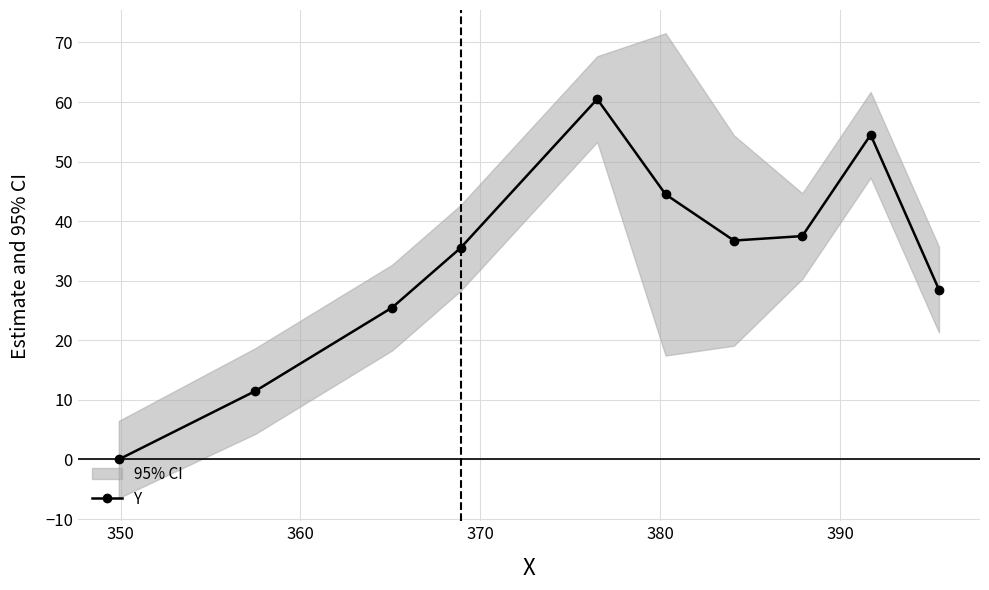

Count the number of values greater than 36.

5